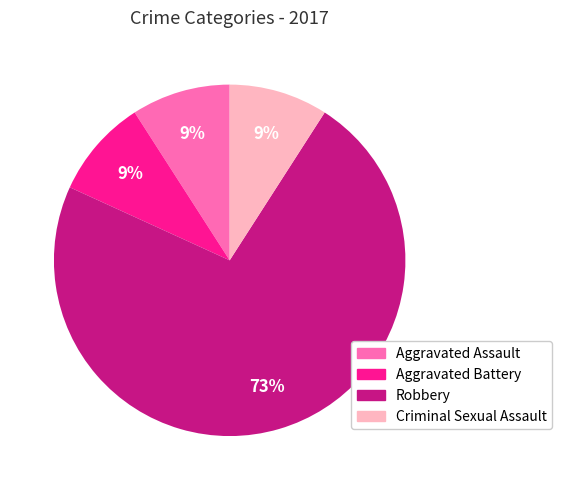

Is the sum of Aggravated Battery and Criminal Sexual Assault greater than half?

No